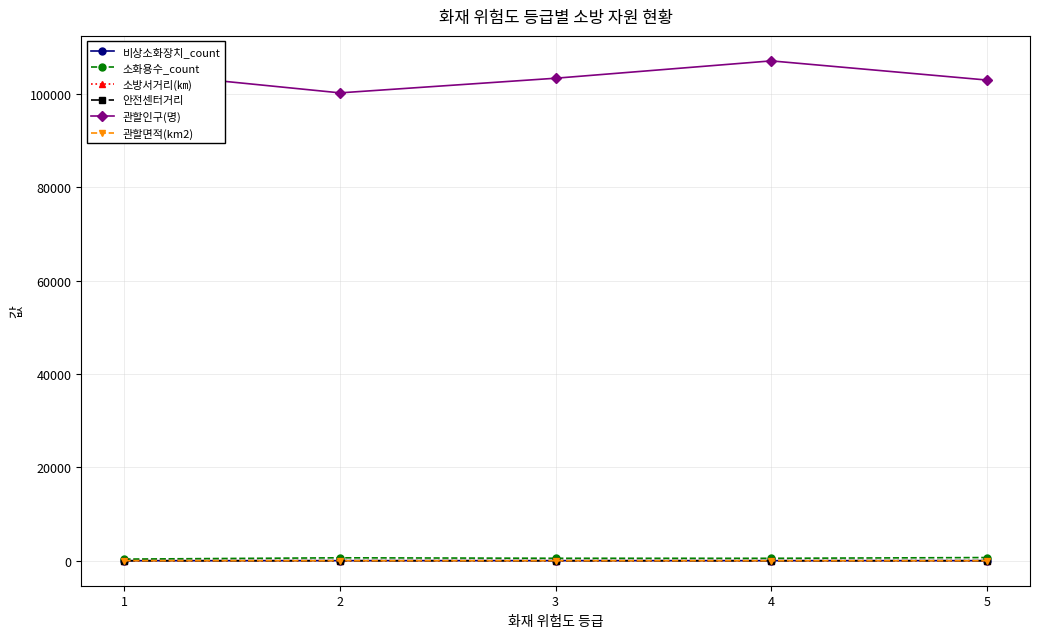

True or false: 비상소화장치_count and 관할인구(명) cross at least once.

False